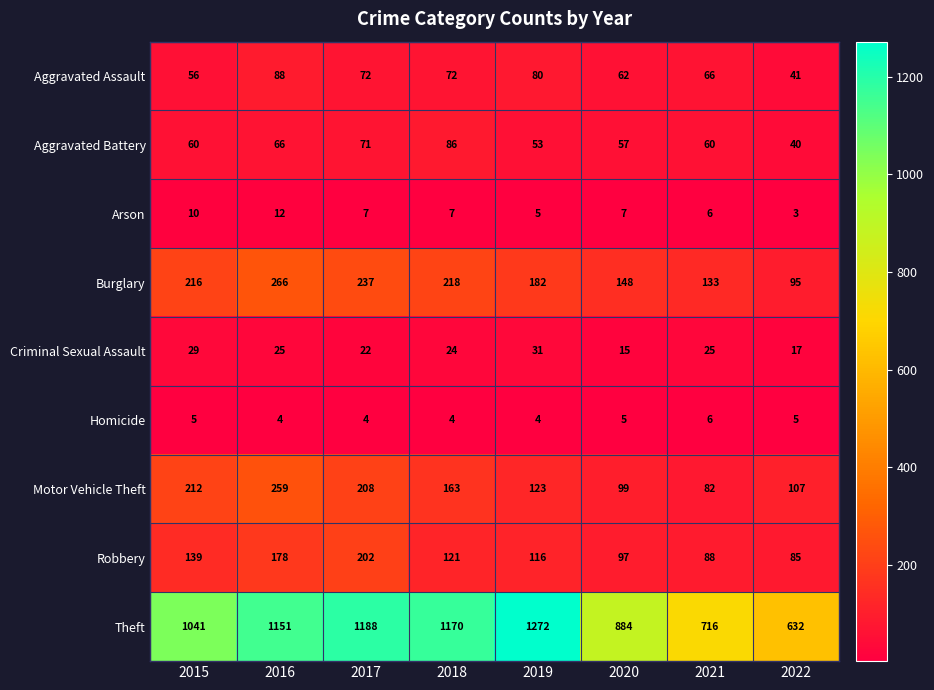

What is the difference between the highest and lowest values at 2015?

1036